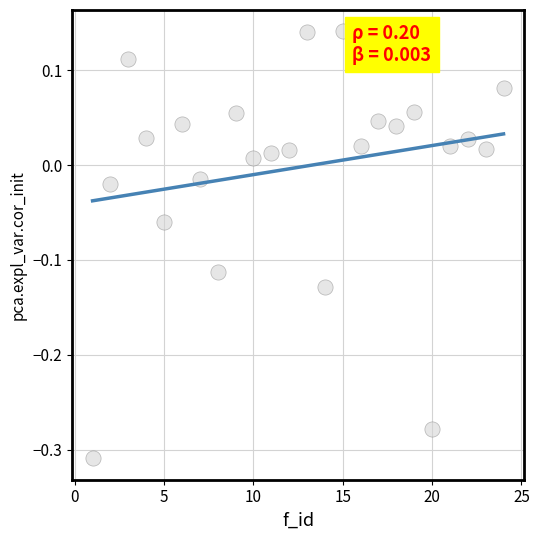

What is the range of X values (max minus min)?

23.0